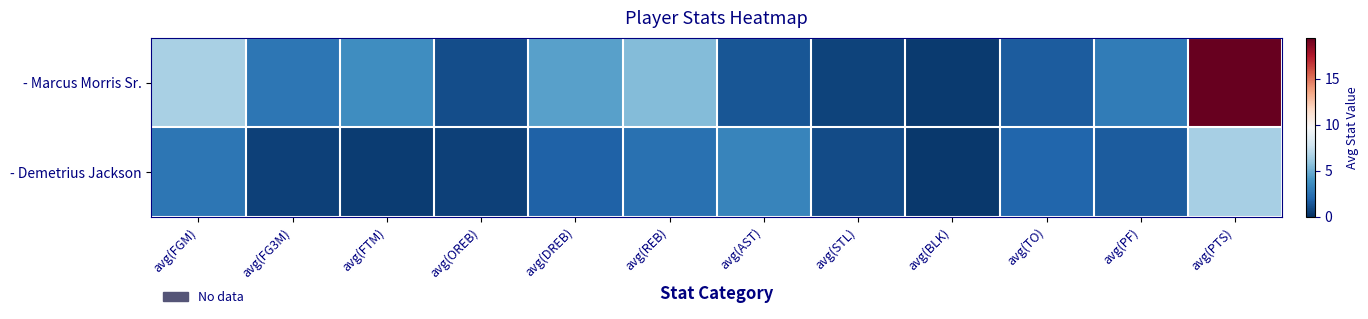

Reading right to left, list all the values displayed in this chart.

- Marcus Morris Sr.: avg(PTS)=19.4	avg(PF)=3.0	avg(TO)=1.7	avg(BLK)=0.4	avg(STL)=0.7	avg(AST)=1.4	avg(REB)=5.5	avg(DREB)=4.4	avg(OREB)=1.1	avg(FTM)=3.7	avg(FG3M)=2.7	avg(FGM)=6.5
- Demetrius Jackson: avg(PTS)=6.5	avg(PF)=1.7	avg(TO)=2.0	avg(BLK)=0.3	avg(STL)=1.0	avg(AST)=3.3	avg(REB)=2.5	avg(DREB)=1.8	avg(OREB)=0.7	avg(FTM)=0.5	avg(FG3M)=0.7	avg(FGM)=2.7